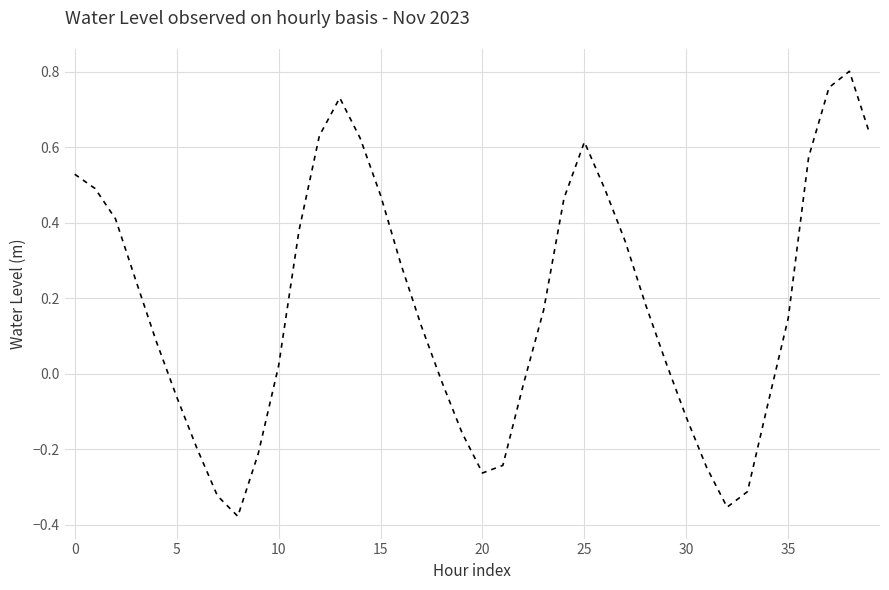

How many values are above zero?

25